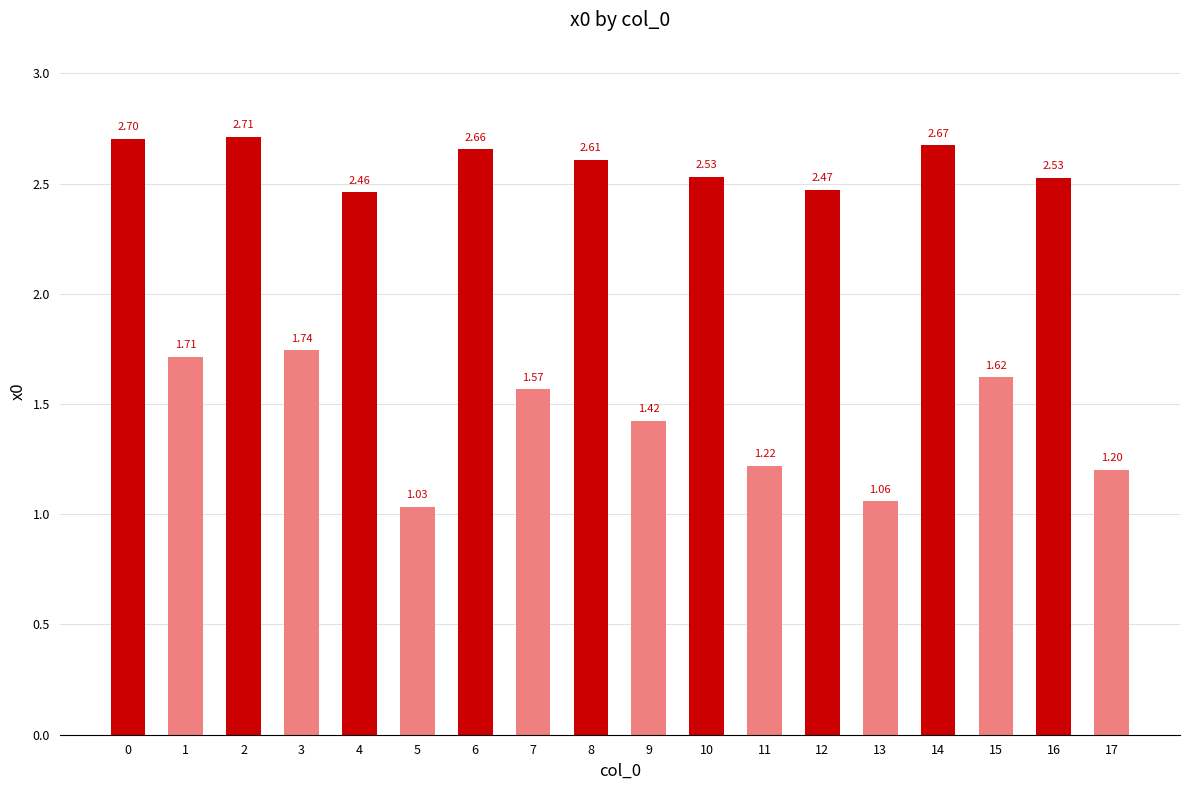

What is the sum of the values at 6 and 17?

3.9